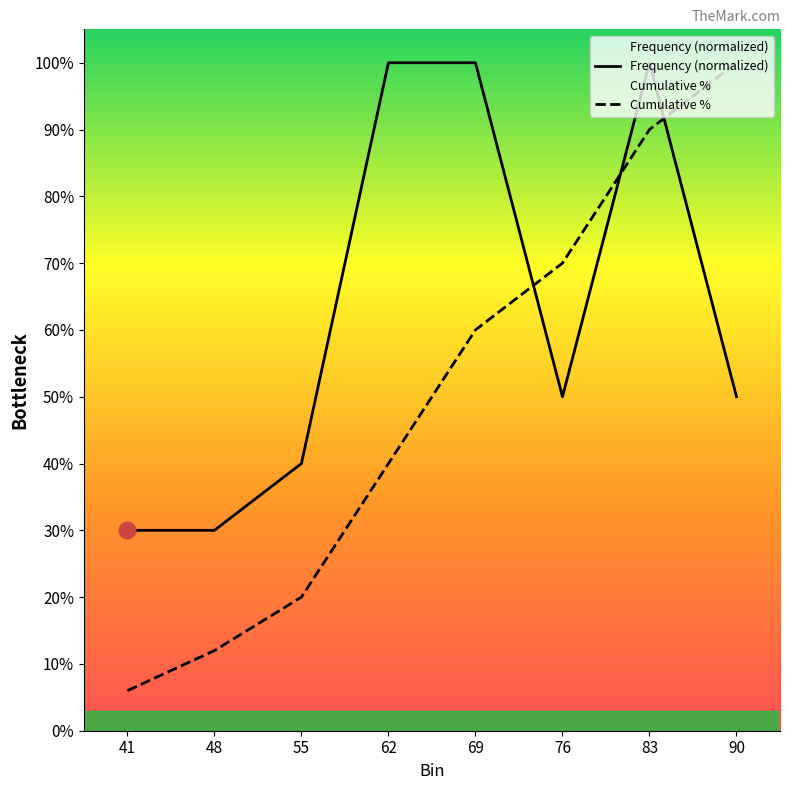

How many intersections are there between Frequency (Dist1) and Cumulative % (Dist1)?

3